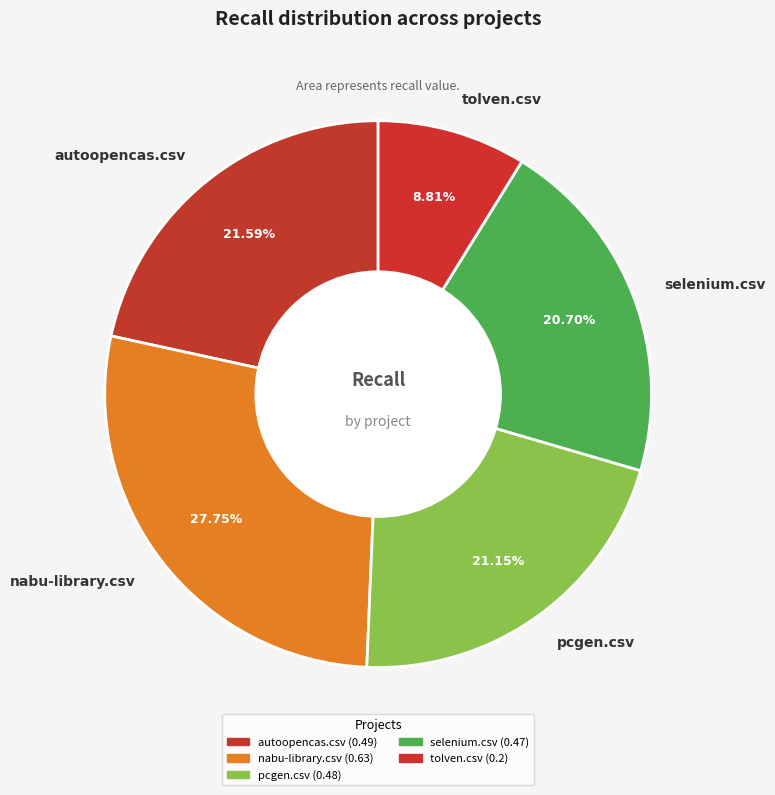

Is there a majority slice in this chart?

No